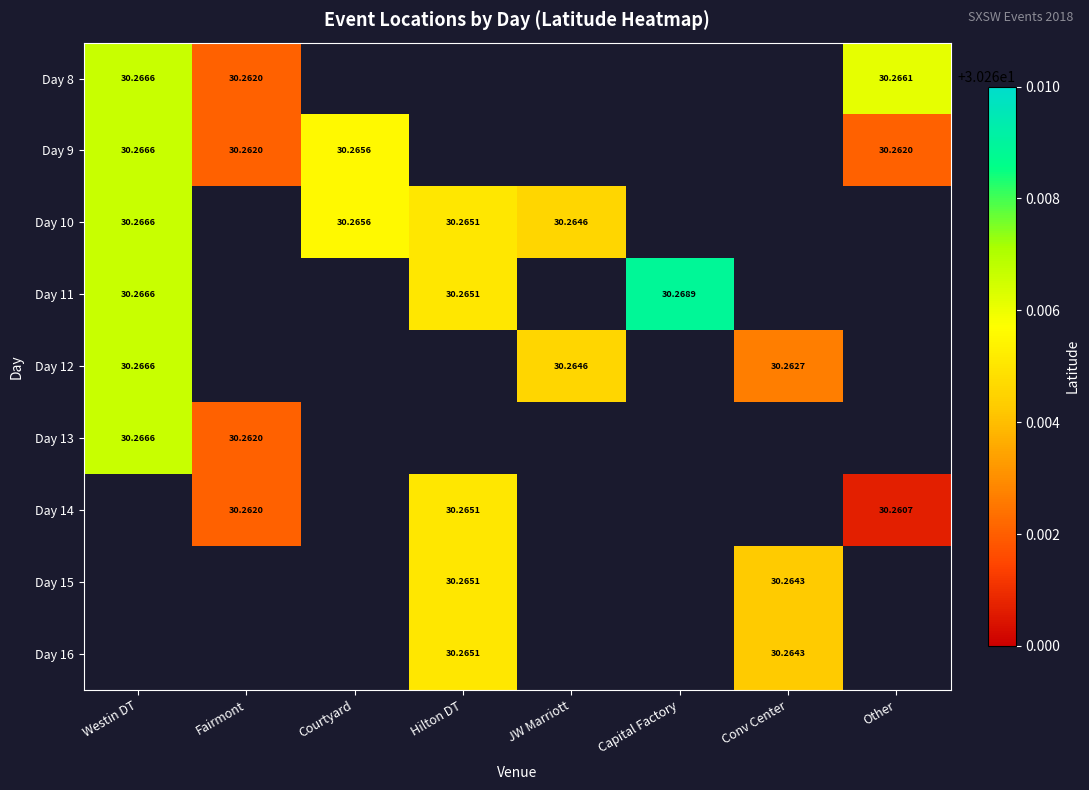

List the labels in order of Day 9 value, largest first.

Westin DT, Courtyard, Fairmont, Hilton DT, JW Marriott, Capital Factory, Conv Center, Other